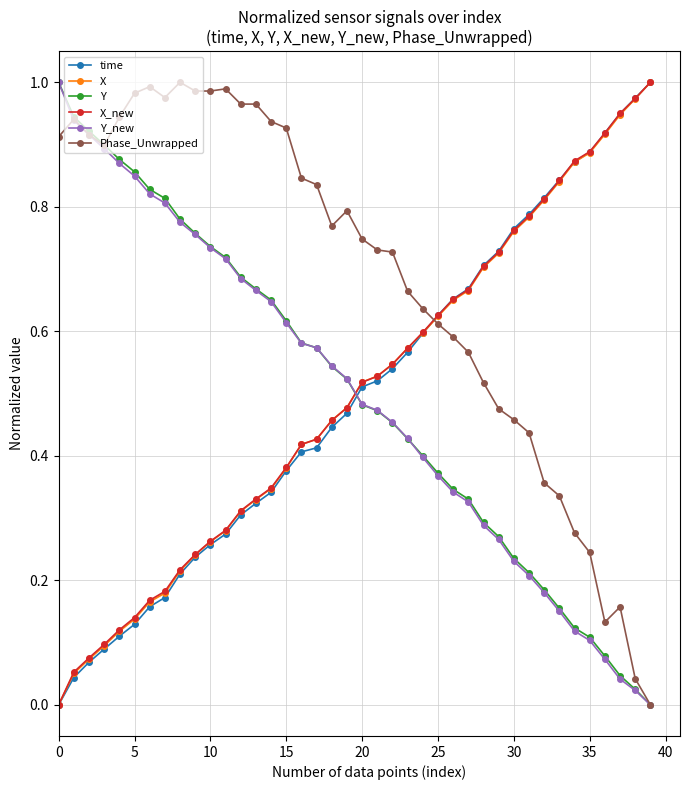

Which series has the largest total across all categories?

Phase_Unwrapped